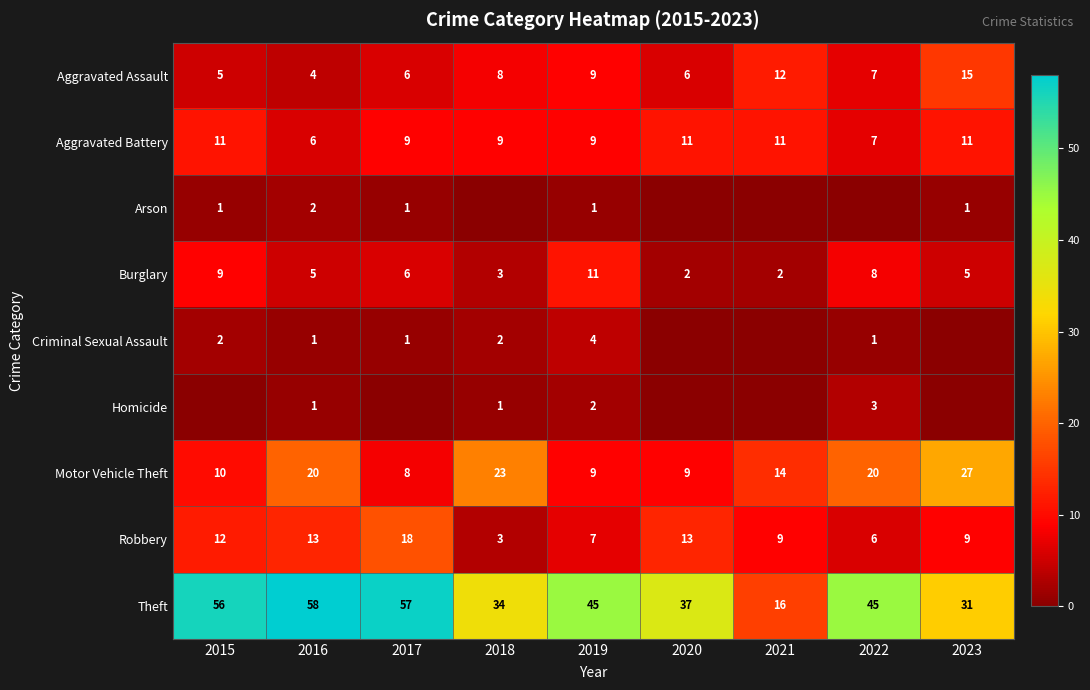

The value of Criminal Sexual Assault at 2015 is 2. True or false?

True